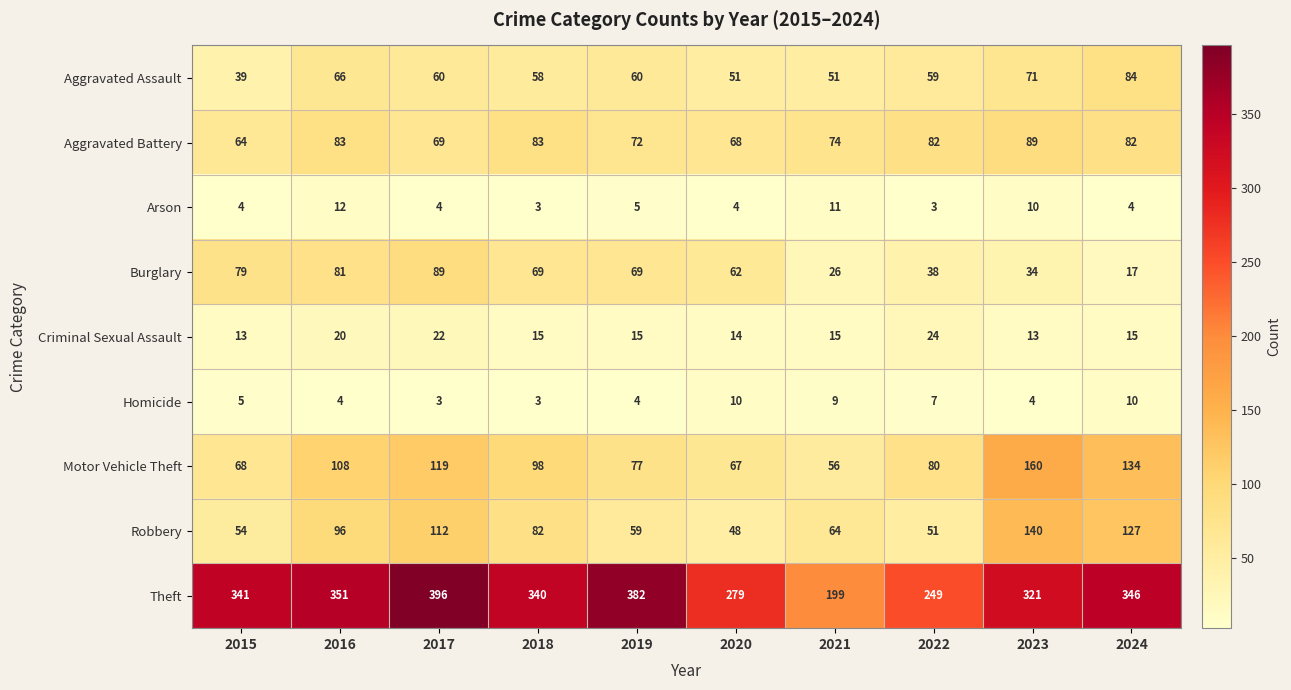

How many distinct data groups are displayed?

9